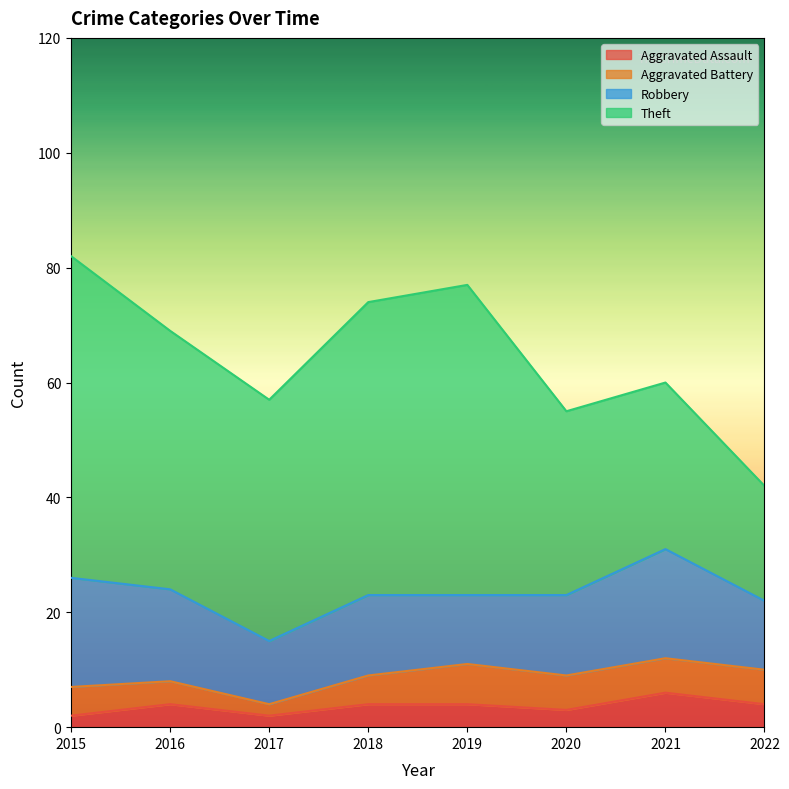

What are all the series names shown in the legend?

Aggravated Assault, Aggravated Battery, Robbery, Theft